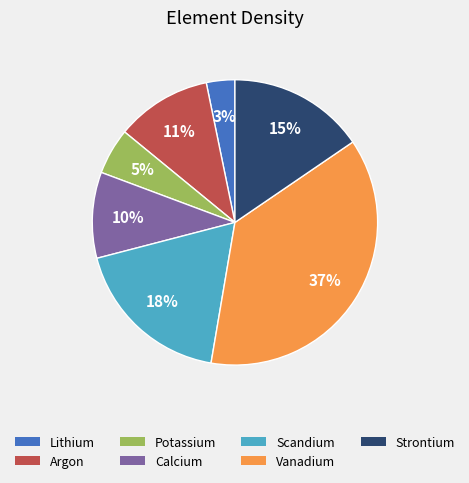

How many segments does this pie chart have?

7